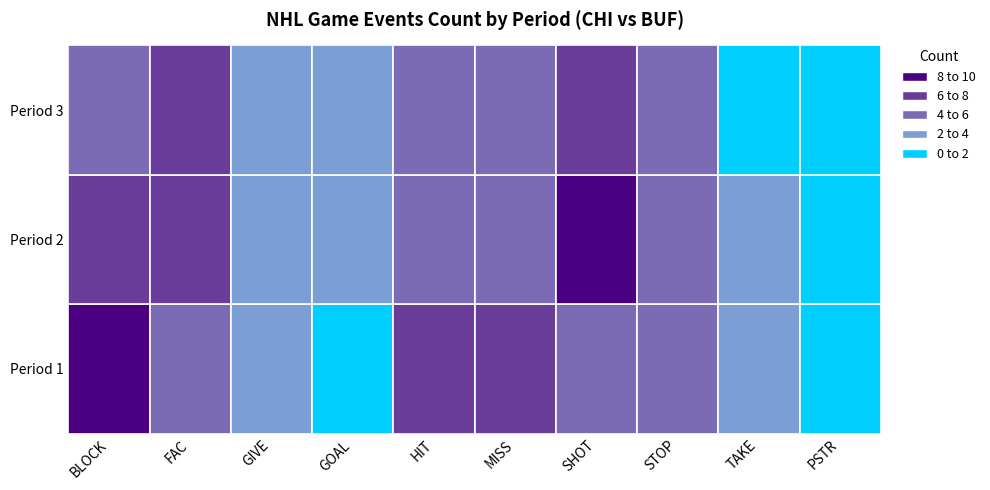

What is the difference between the maximum and minimum values in the 1 series?

7